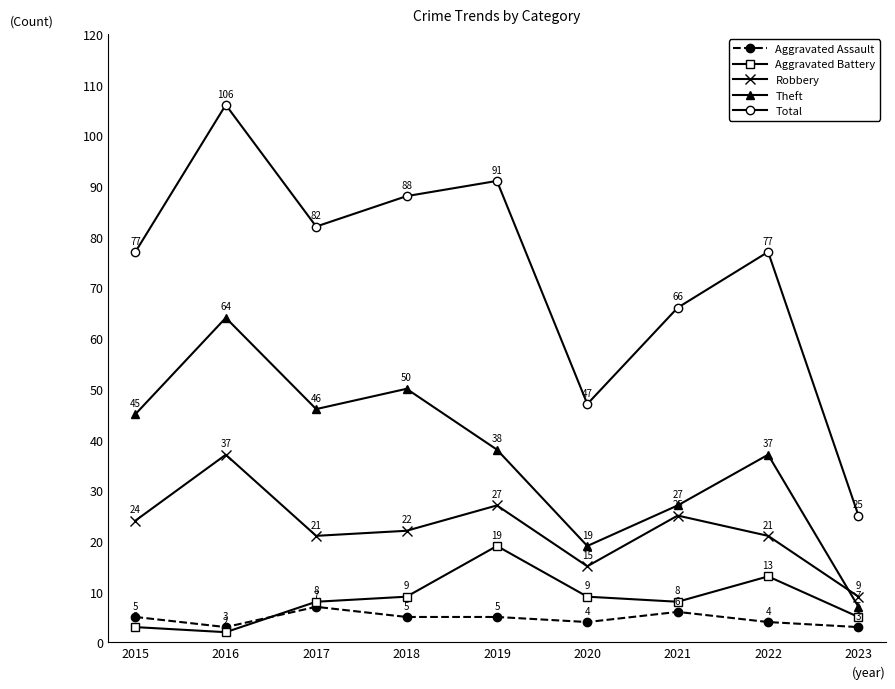

At which category does Aggravated Battery reach its first local peak?

2019